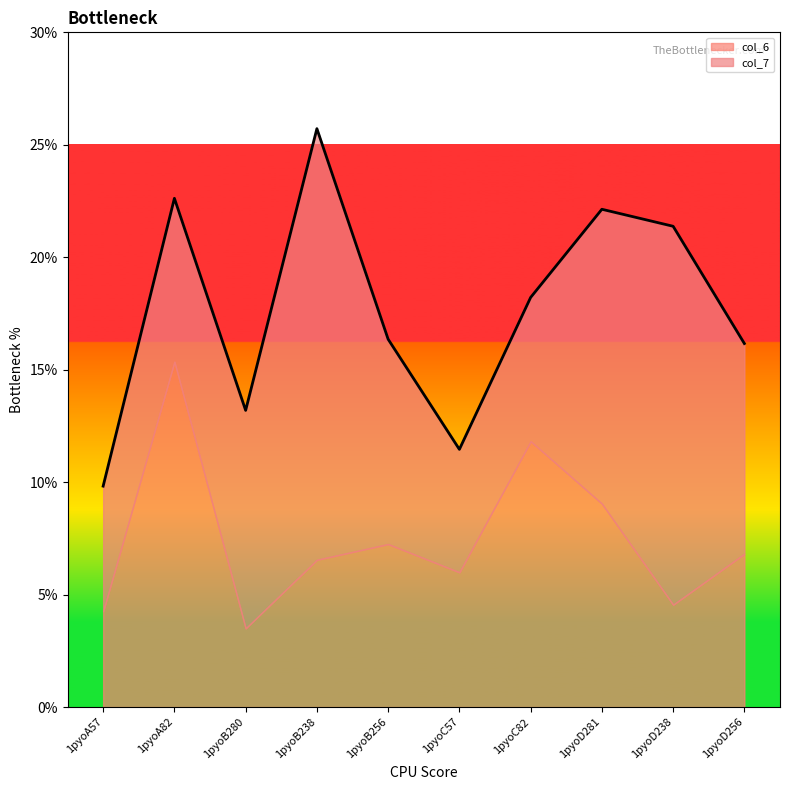

At how many categories does at least one series exceed 17?

1